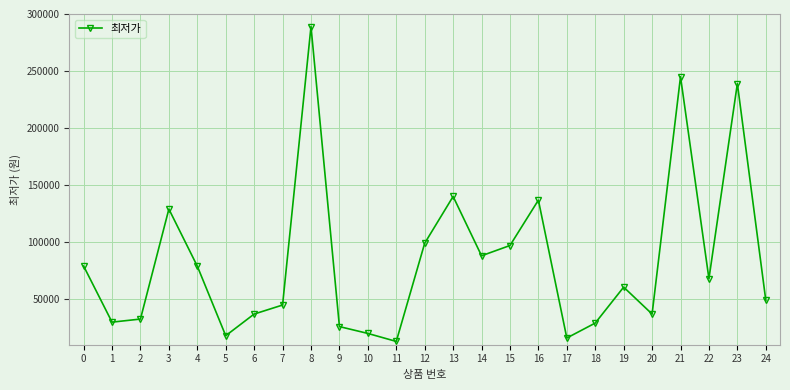

Where is the first local minimum?

1